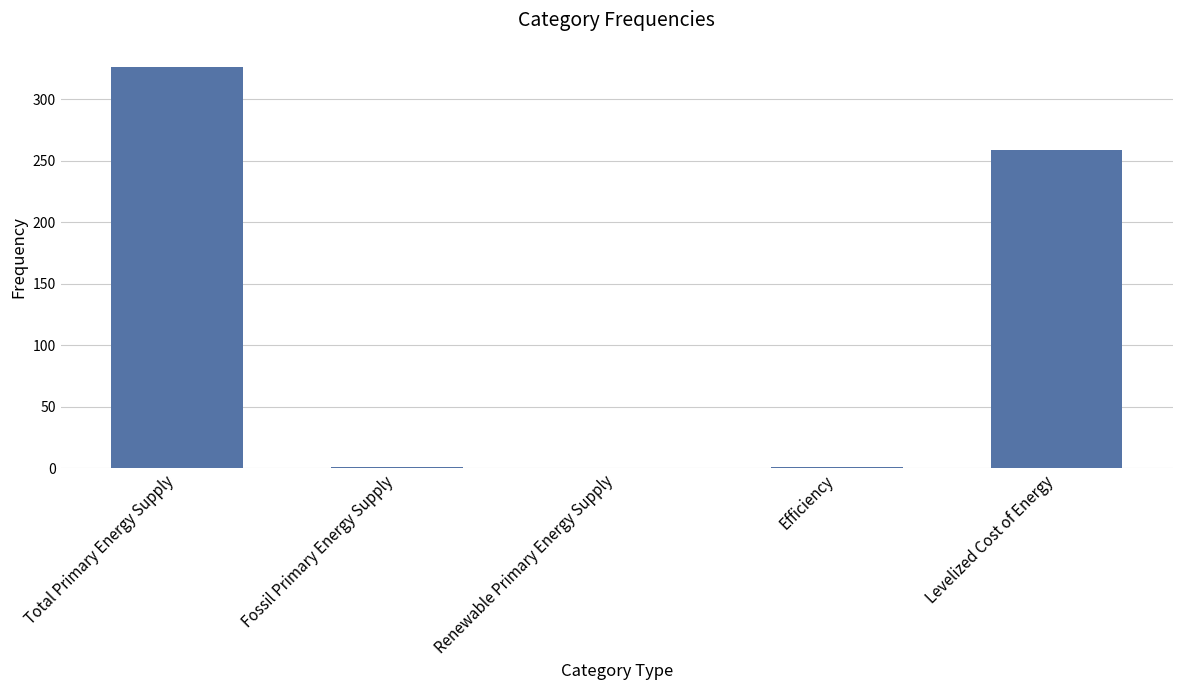

What is the sum of all values?

586.9